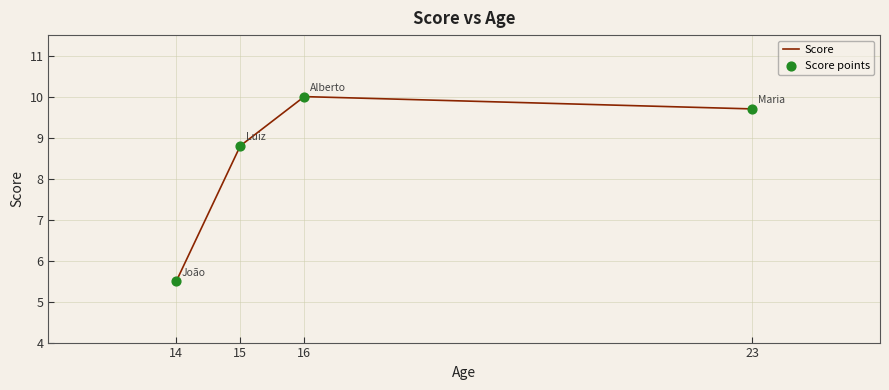

What is the difference between the maximum and second lowest values?

1.2